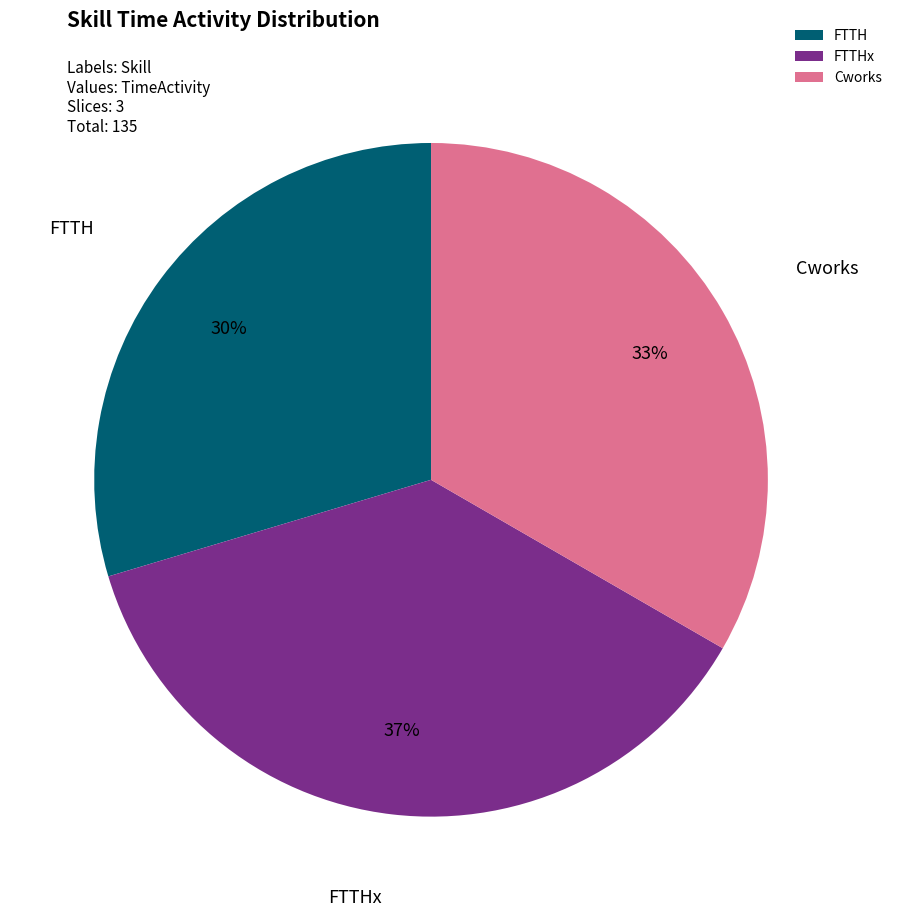

To the nearest percent, what is the combined percentage of Cworks and FTTH?

63%